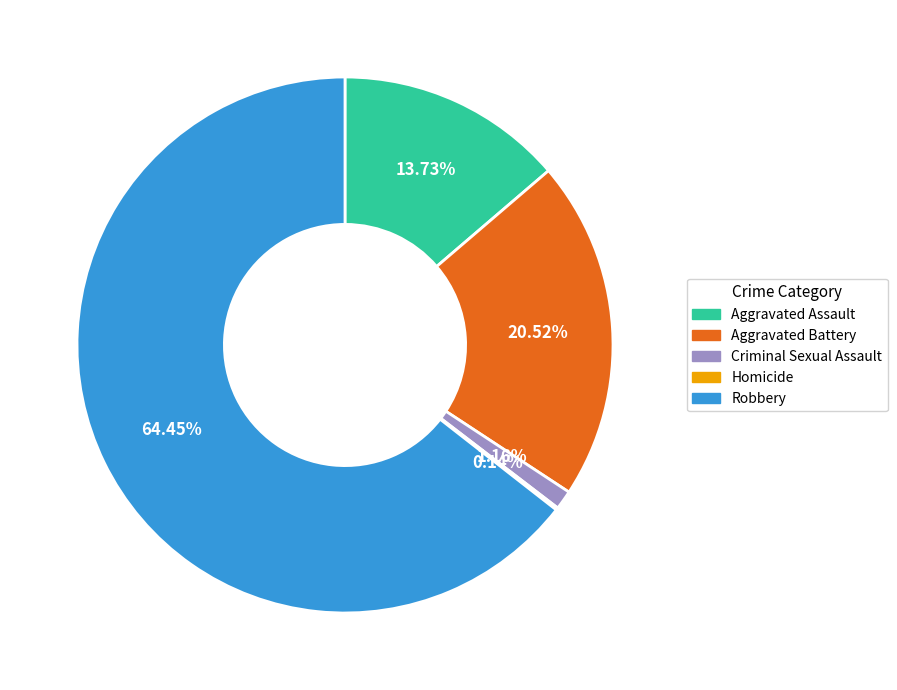

Between Aggravated Battery and Robbery, which is larger?

Robbery